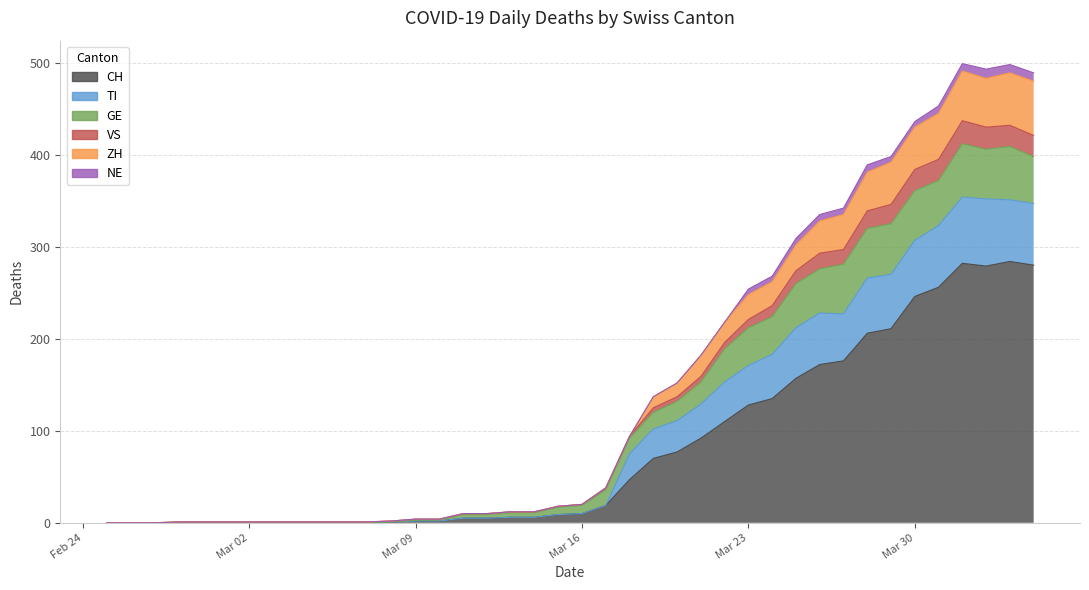

What is the highest value of the CH series?

284